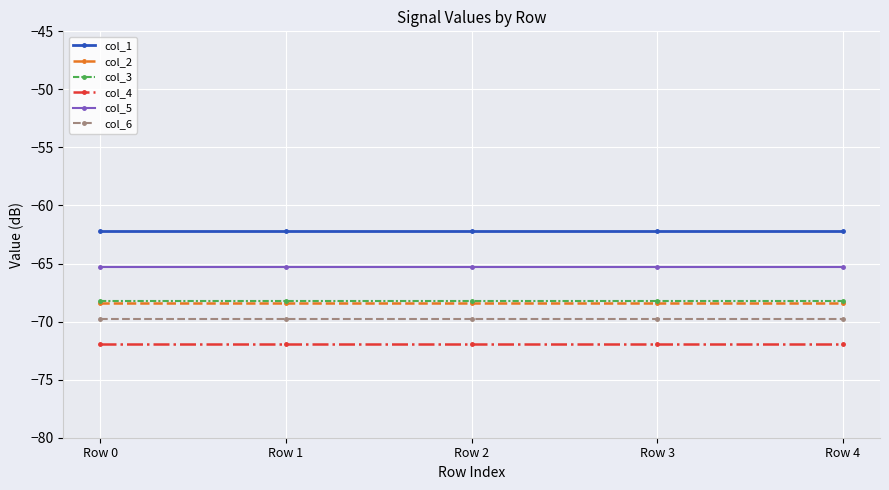

What is the average value of the col_6 series?

-69.8